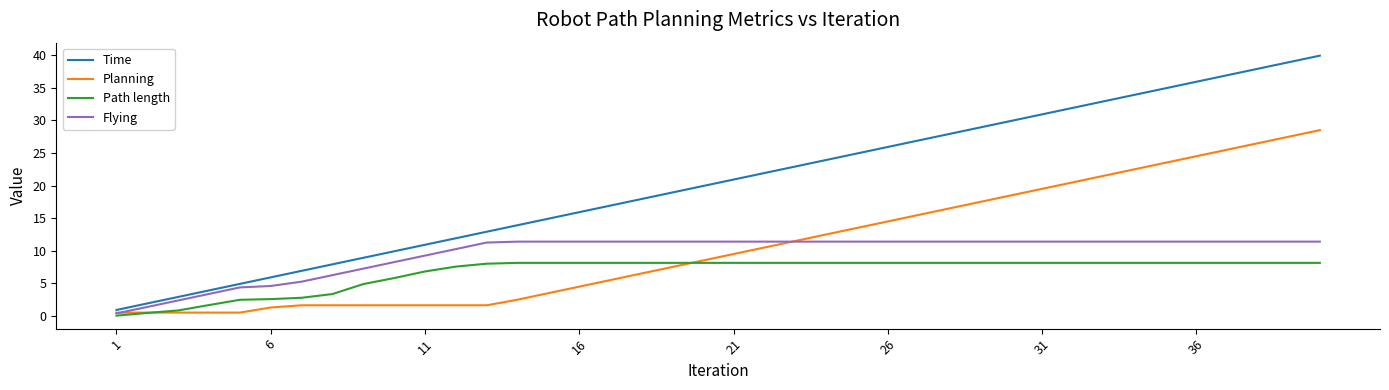

Rank the series by their maximum value, from lowest to highest.

Path length, Flying, Planning, Time